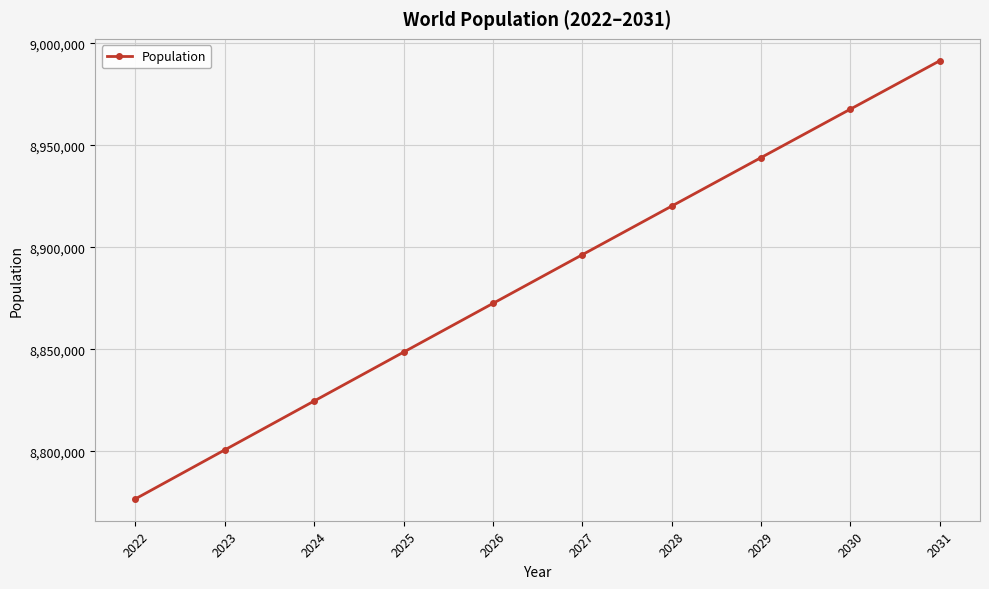

Rank the categories by value from highest to lowest.

2031, 2030, 2029, 2028, 2027, 2026, 2025, 2024, 2023, 2022